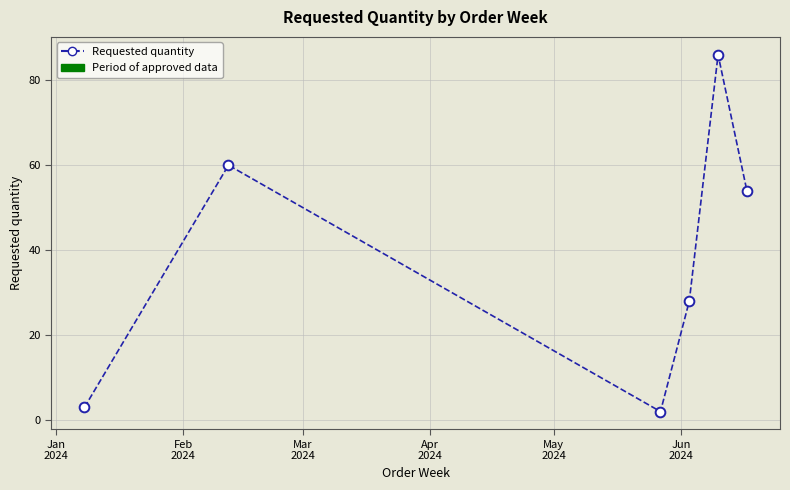

How many interior local peaks (higher than both neighbors) does the data have?

2